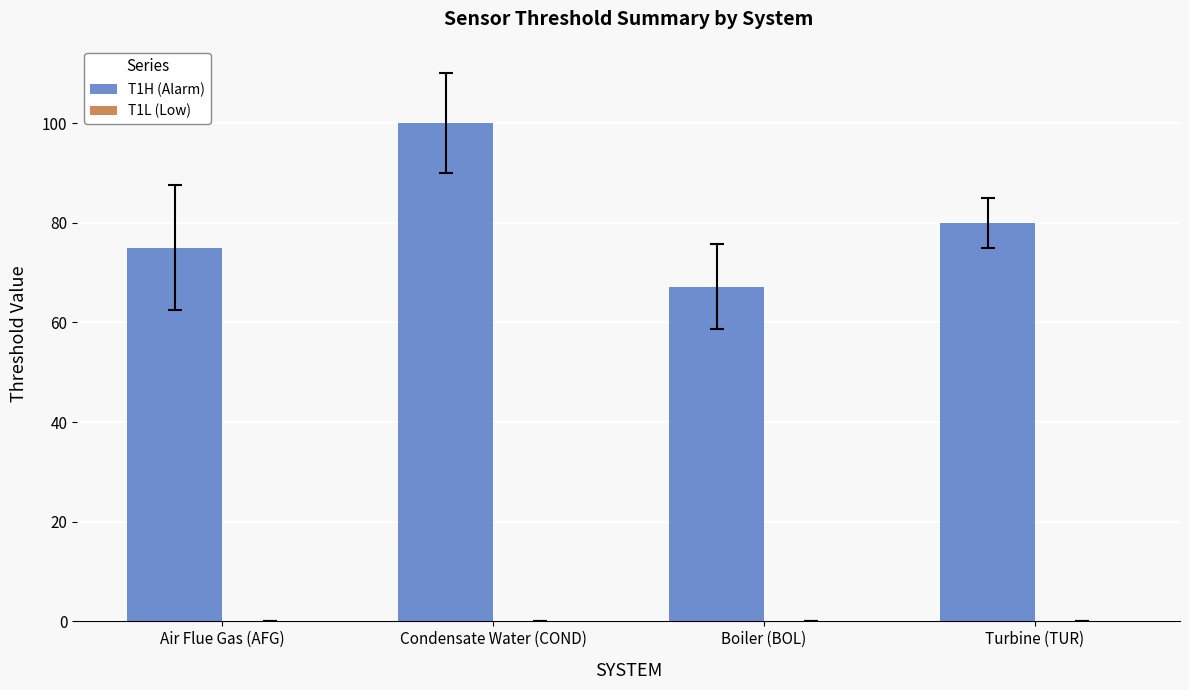

Where is the data nearest to the value 83?

Turbine (TUR)